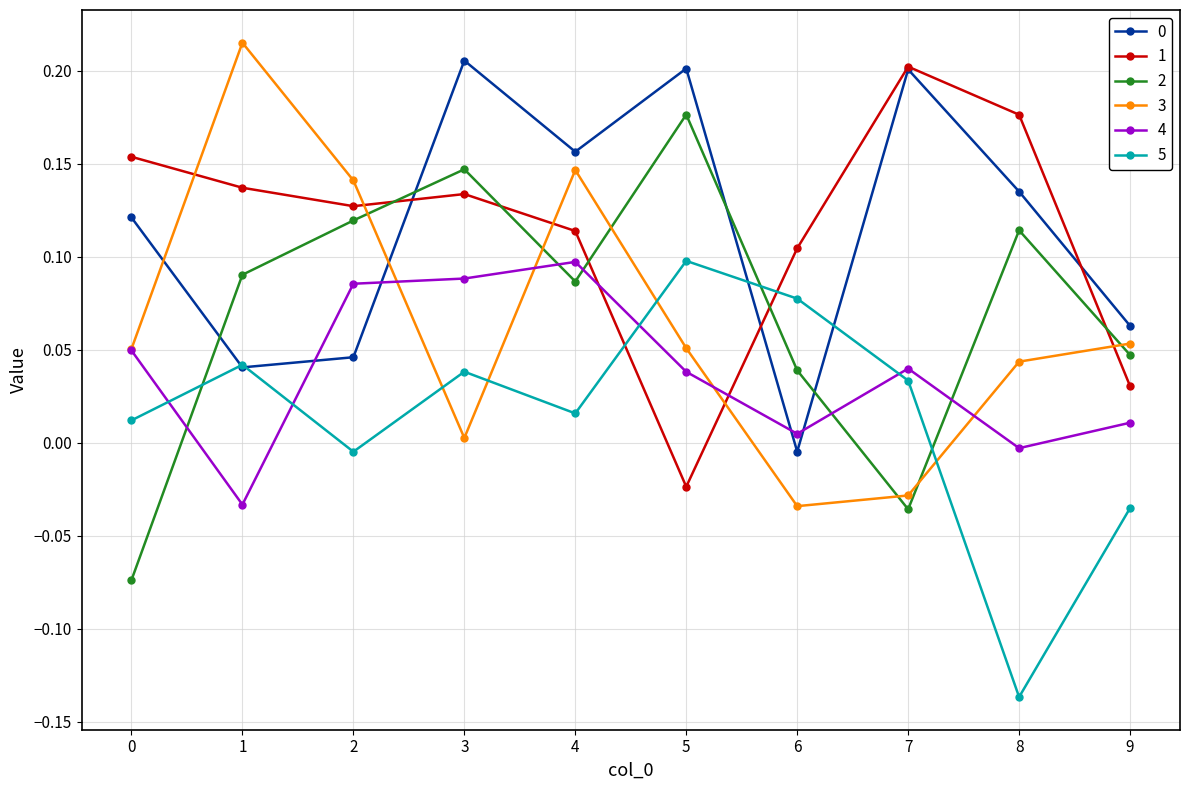

At which label does 0 reach its minimum?

6